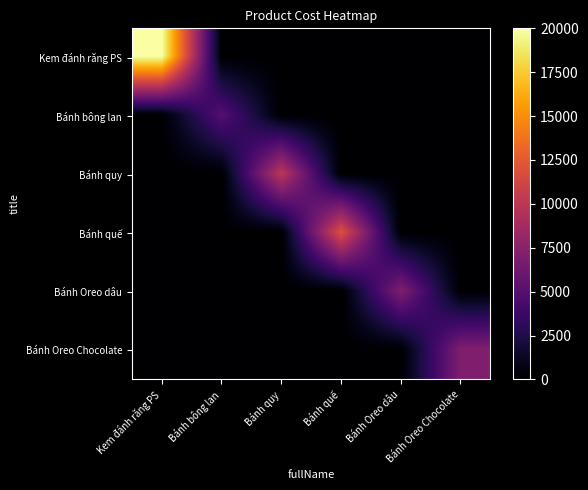

List the series in order of their peak value, highest first.

Kem đánh răng PS, Bánh quế, Bánh quy, Bánh Oreo dâu, Bánh Oreo Chocolate, Bánh bông lan